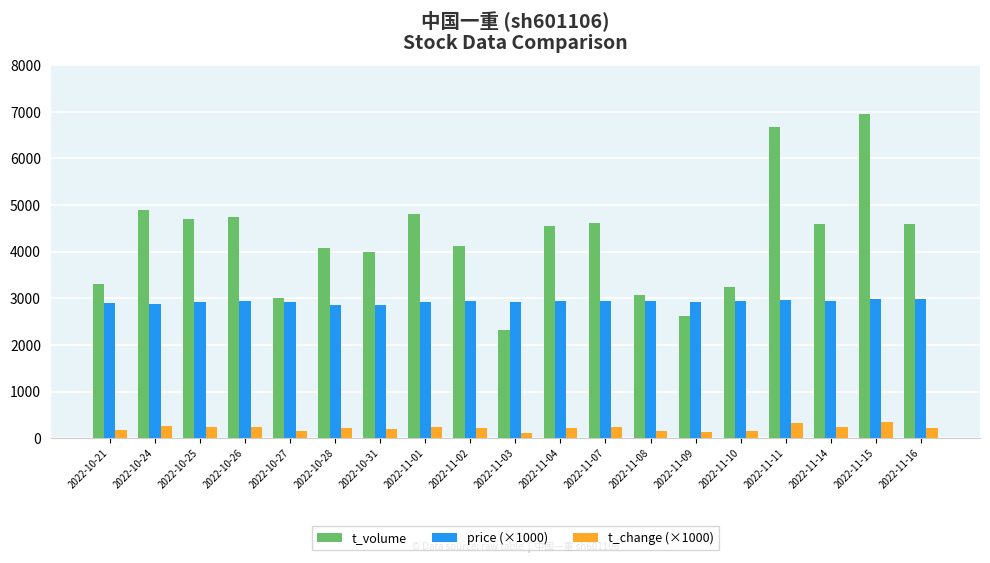

How many data points does each series have?

19